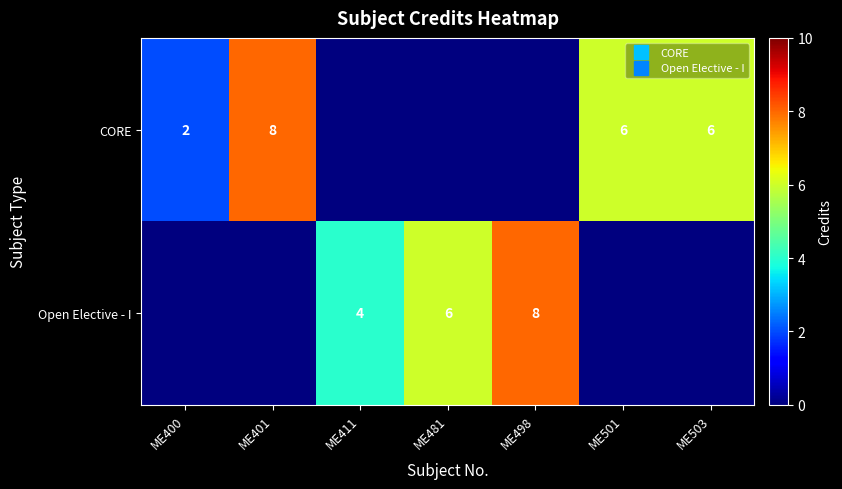

Is it true that CORE equals 2 at ME400?

True